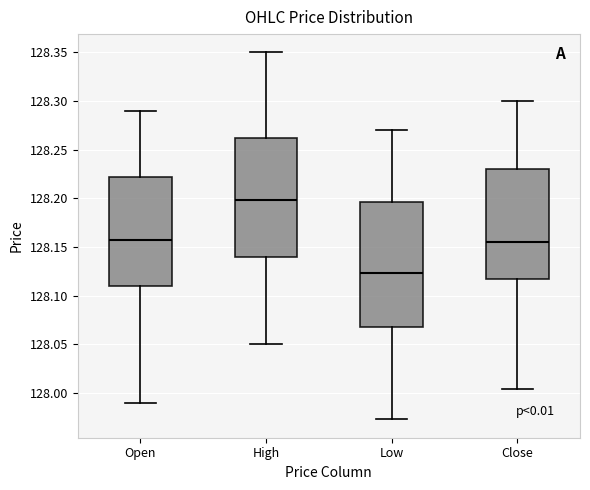

Which box is the tallest, from its lower edge to its upper edge?

Low